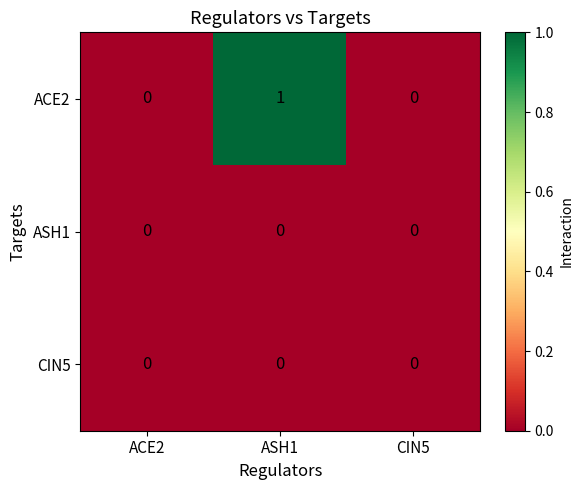

Which series has the widest spread of values?

ACE2